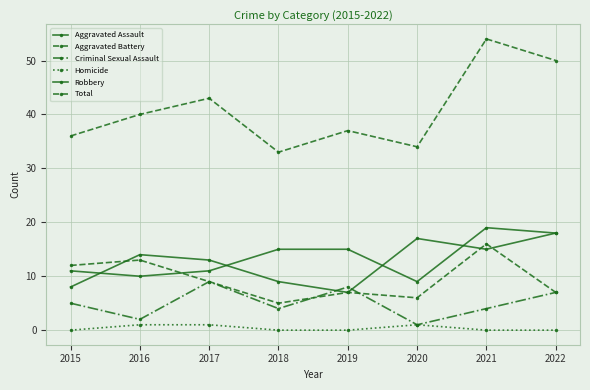

Where does the Robbery series first go above 14?

2020